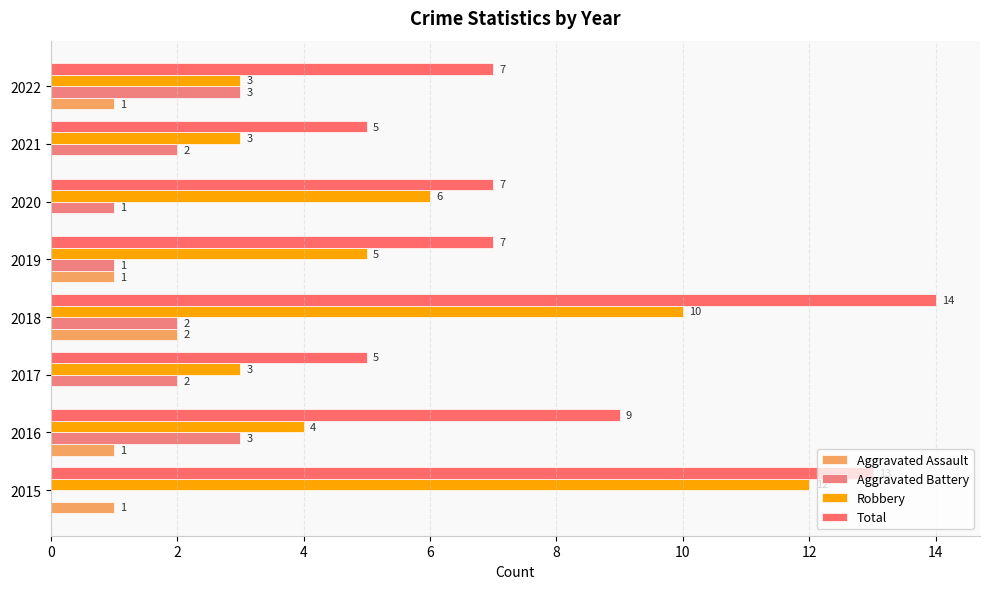

How many positive values does the Aggravated Assault series have?

5